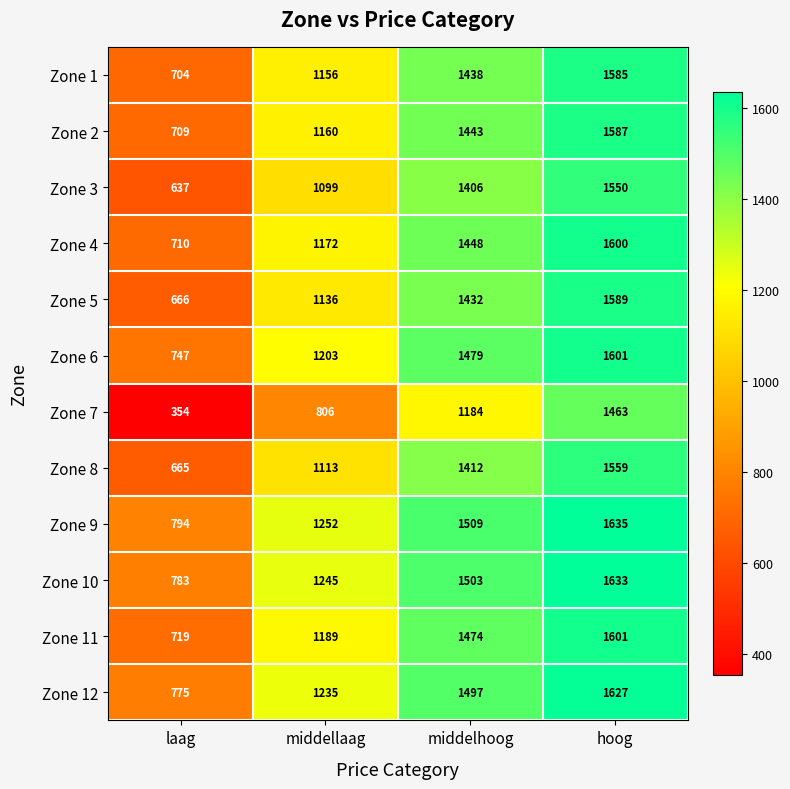

At laag, list the series in order from smallest to largest.

Zone 7, Zone 3, Zone 8, Zone 5, Zone 1, Zone 2, Zone 4, Zone 11, Zone 6, Zone 12, Zone 10, Zone 9